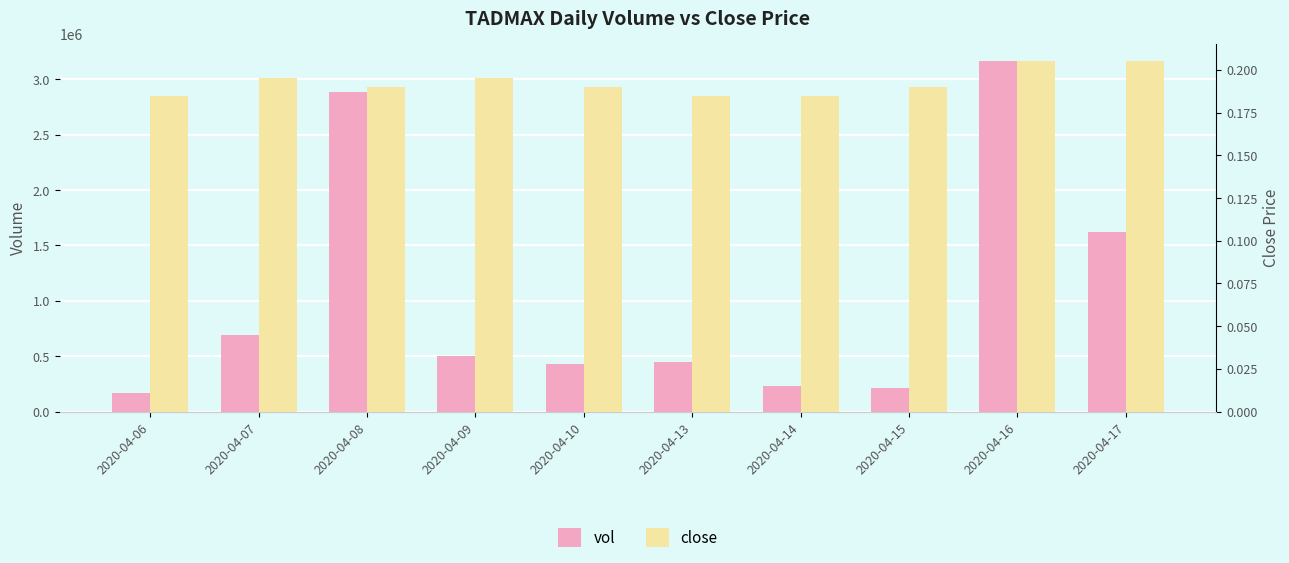

What is the highest value of the close series?

0.2